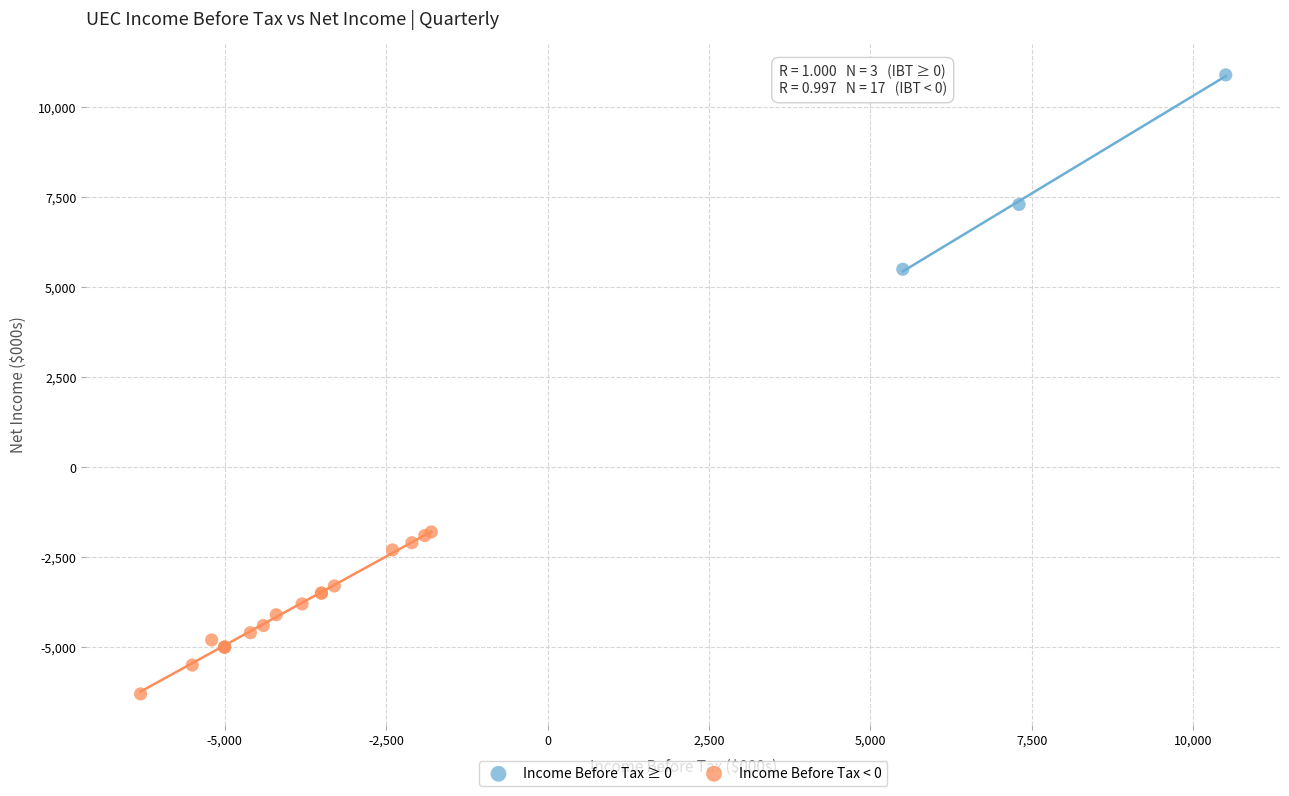

Which series contains the lowest Y value?

Income Before Tax < 0